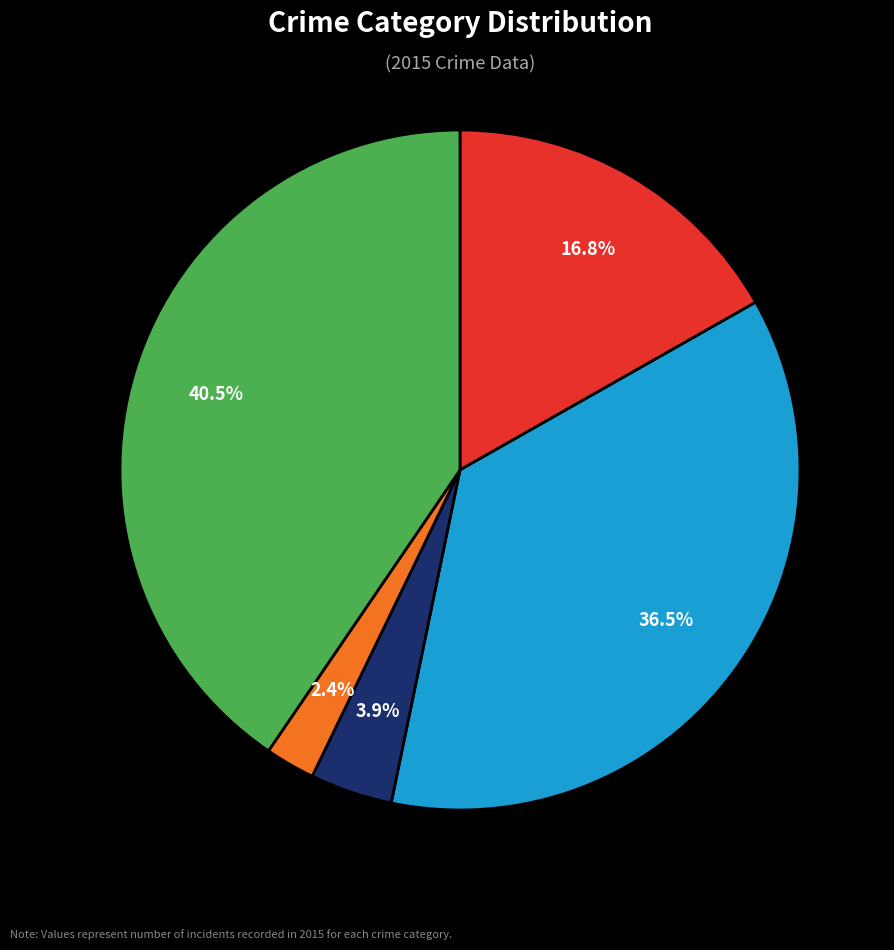

Is there a majority slice in this chart?

No